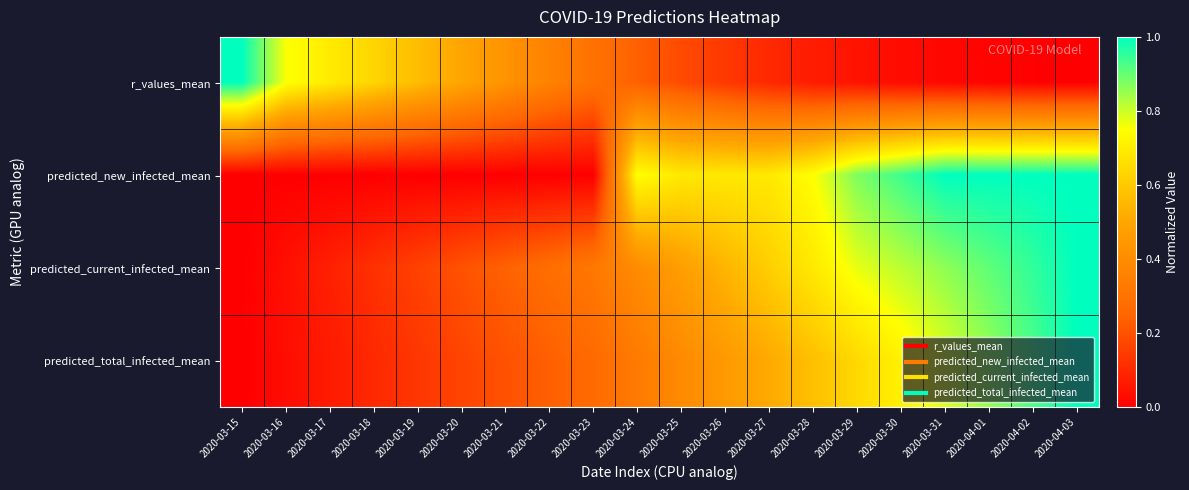

Reading left to right, list all the values displayed in this chart.

r_values_mean: 2020-03-15=1.0	2020-03-16=0.8	2020-03-17=0.7	2020-03-18=0.6	2020-03-19=0.6	2020-03-20=0.5	2020-03-21=0.4	2020-03-22=0.4	2020-03-23=0.3	2020-03-24=0.2	2020-03-25=0.2	2020-03-26=0.1	2020-03-27=0.1	2020-03-28=0.1	2020-03-29=0.0	2020-03-30=0.0	2020-03-31=0.0	2020-04-01=0.0	2020-04-02=0.0	2020-04-03=0.0
predicted_new_infected_mean: 2020-03-15=0.0	2020-03-16=0.0	2020-03-17=0.0	2020-03-18=0.0	2020-03-19=0.0	2020-03-20=0.0	2020-03-21=0.0	2020-03-22=0.0	2020-03-23=0.0	2020-03-24=0.8	2020-03-25=0.7	2020-03-26=0.7	2020-03-27=0.7	2020-03-28=0.8	2020-03-29=0.9	2020-03-30=0.9	2020-03-31=1.0	2020-04-01=1.0	2020-04-02=1.0	2020-04-03=1.0
predicted_current_infected_mean: 2020-03-15=0.0	2020-03-16=0.0	2020-03-17=0.1	2020-03-18=0.1	2020-03-19=0.2	2020-03-20=0.2	2020-03-21=0.2	2020-03-22=0.3	2020-03-23=0.3	2020-03-24=0.4	2020-03-25=0.5	2020-03-26=0.5	2020-03-27=0.6	2020-03-28=0.7	2020-03-29=0.8	2020-03-30=0.8	2020-03-31=0.9	2020-04-01=0.9	2020-04-02=1.0	2020-04-03=1.0
predicted_total_infected_mean: 2020-03-15=0.0	2020-03-16=0.0	2020-03-17=0.1	2020-03-18=0.1	2020-03-19=0.1	2020-03-20=0.2	2020-03-21=0.2	2020-03-22=0.2	2020-03-23=0.3	2020-03-24=0.3	2020-03-25=0.4	2020-03-26=0.5	2020-03-27=0.5	2020-03-28=0.6	2020-03-29=0.6	2020-03-30=0.7	2020-03-31=0.8	2020-04-01=0.9	2020-04-02=0.9	2020-04-03=1.0